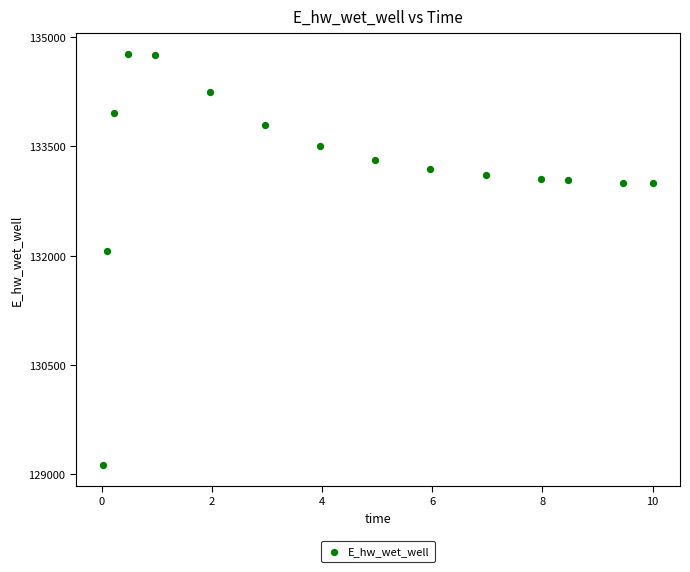

What Y value in the scatter plot is closest to 131947?

132070.7